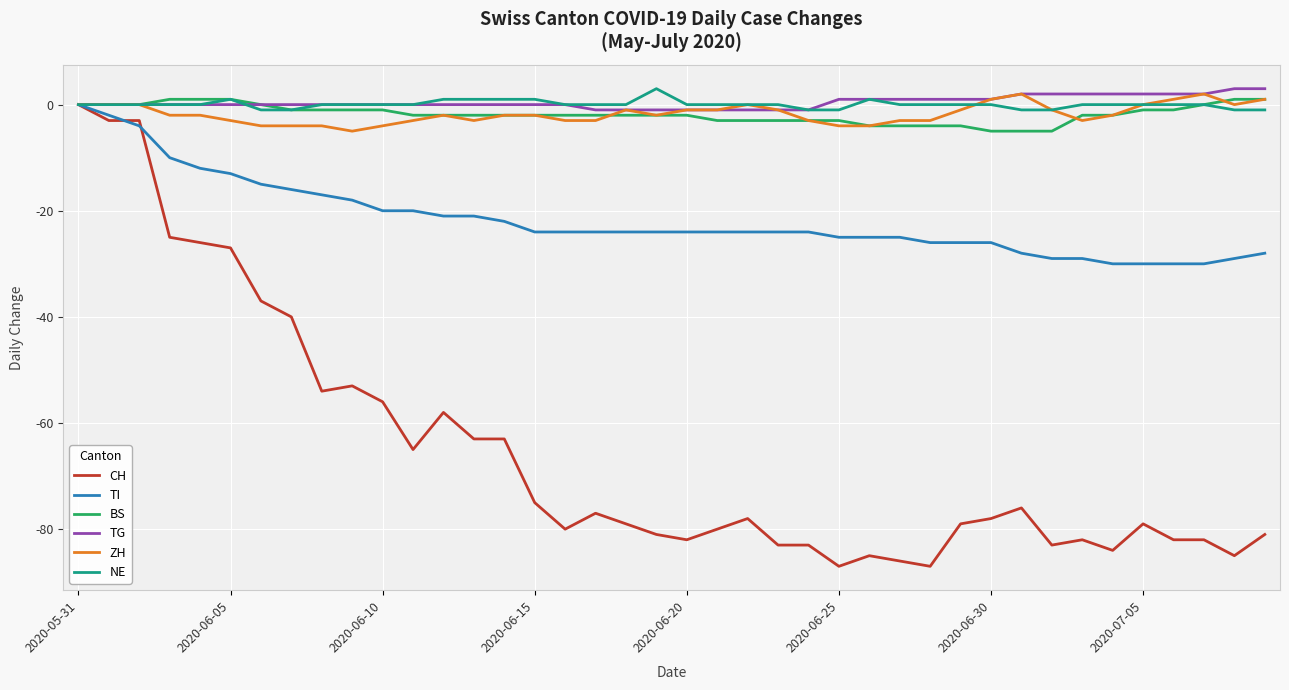

What is the greatest value displayed?

3